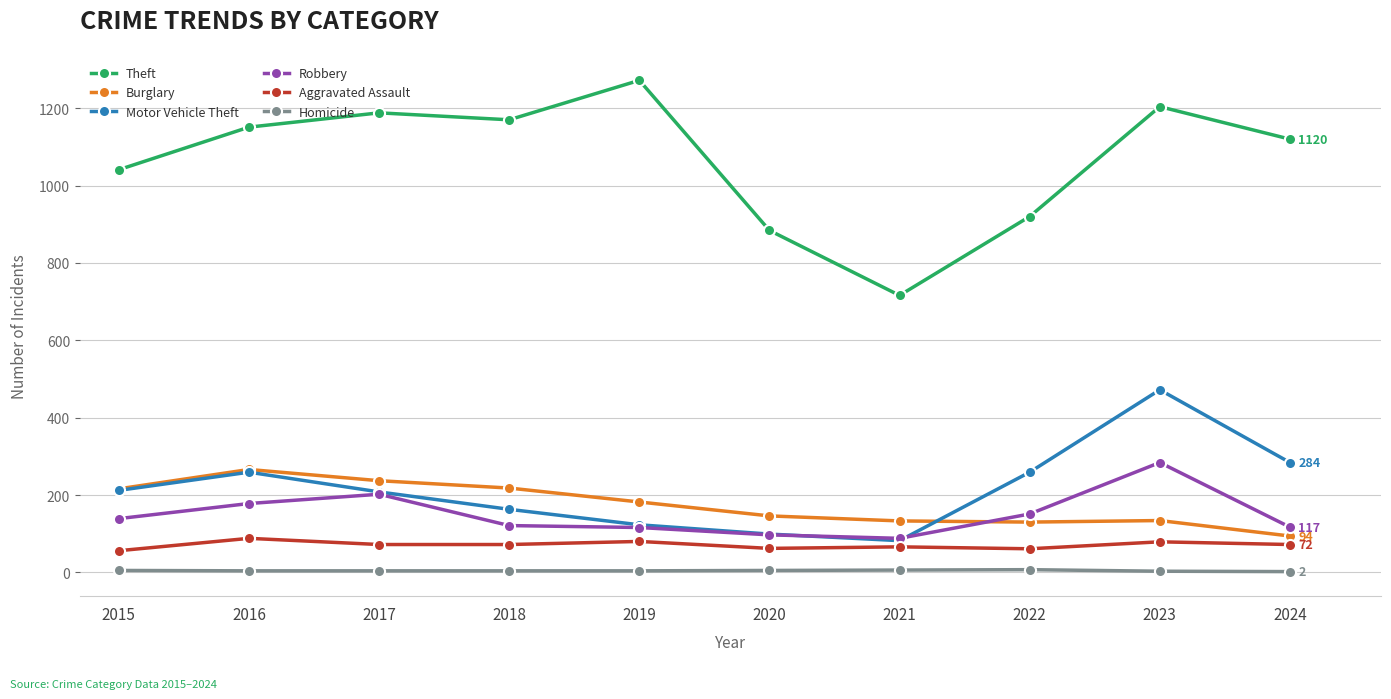

Is it true that Motor Vehicle Theft equals 26 at 2019?

False